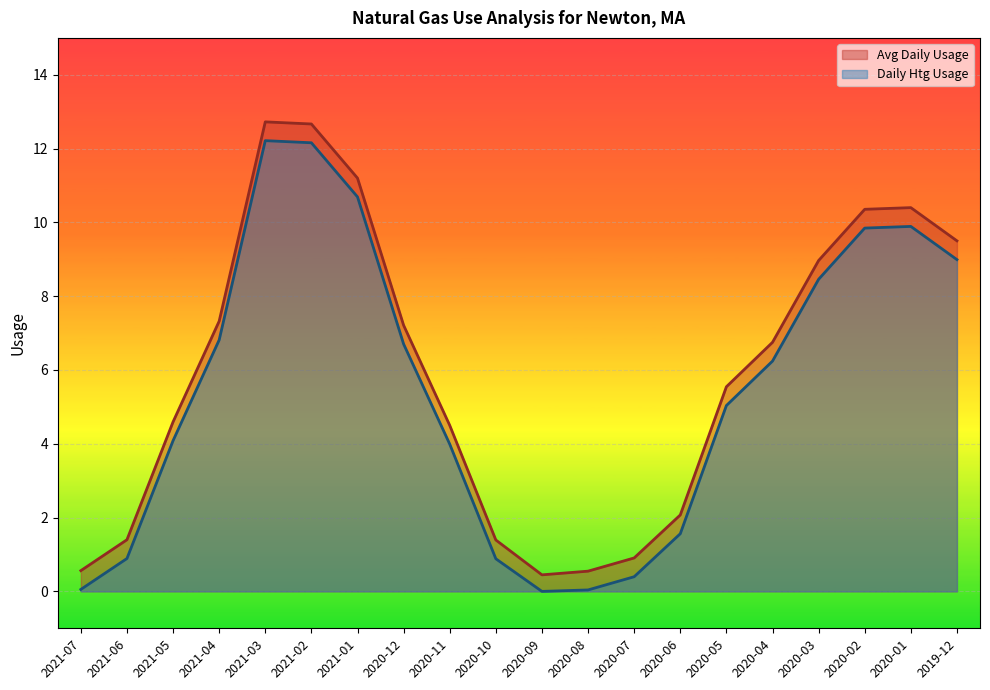

True or false: Avg Daily Usage has more than 2 interior local peaks.

False